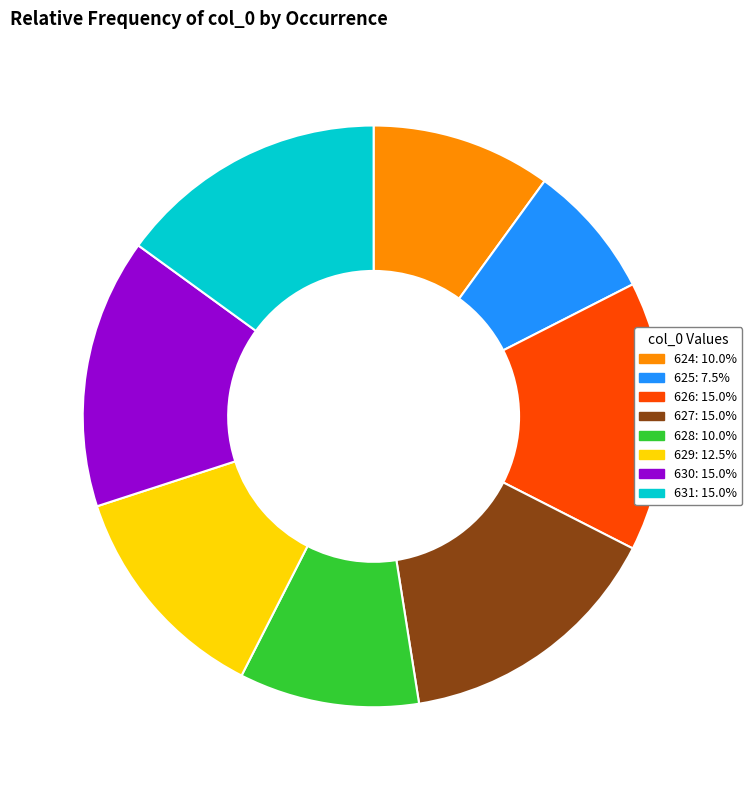

Approximately how many times larger is the value at 625: 7.5% compared to 628: 10.0%?

0.7